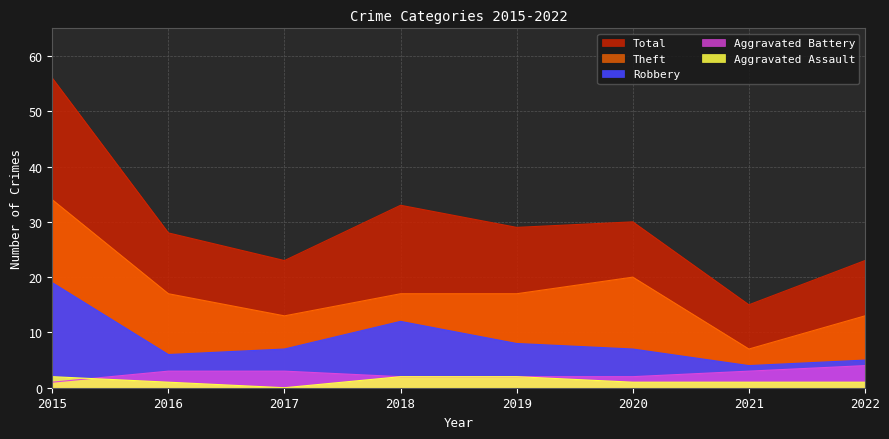

What are all the series names shown in the legend?

Aggravated Assault, Aggravated Battery, Robbery, Theft, Total